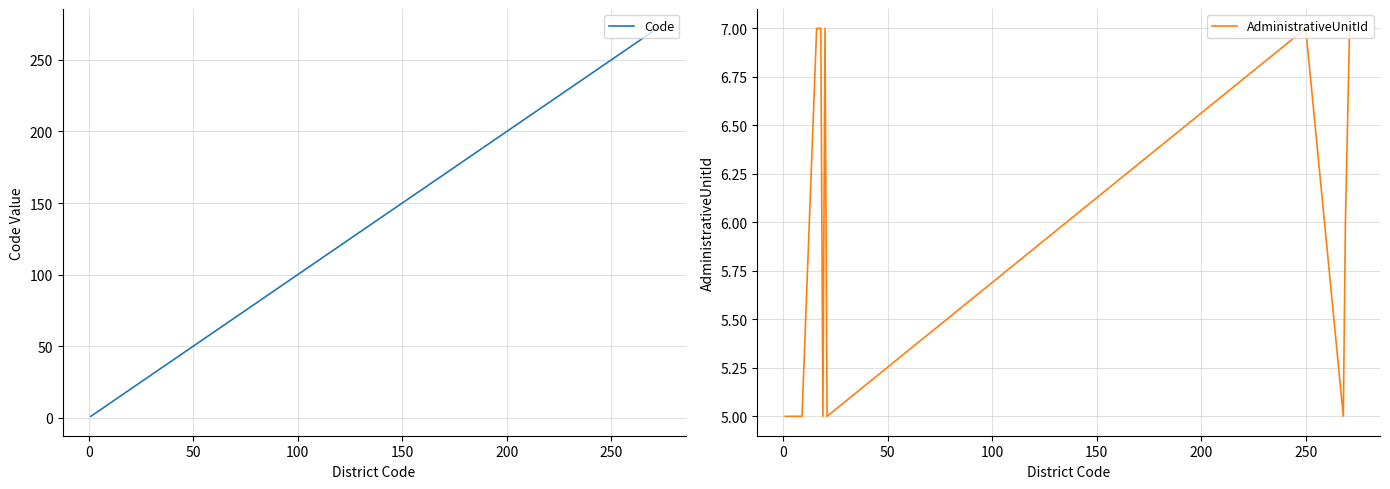

How many distinct data groups are displayed?

2